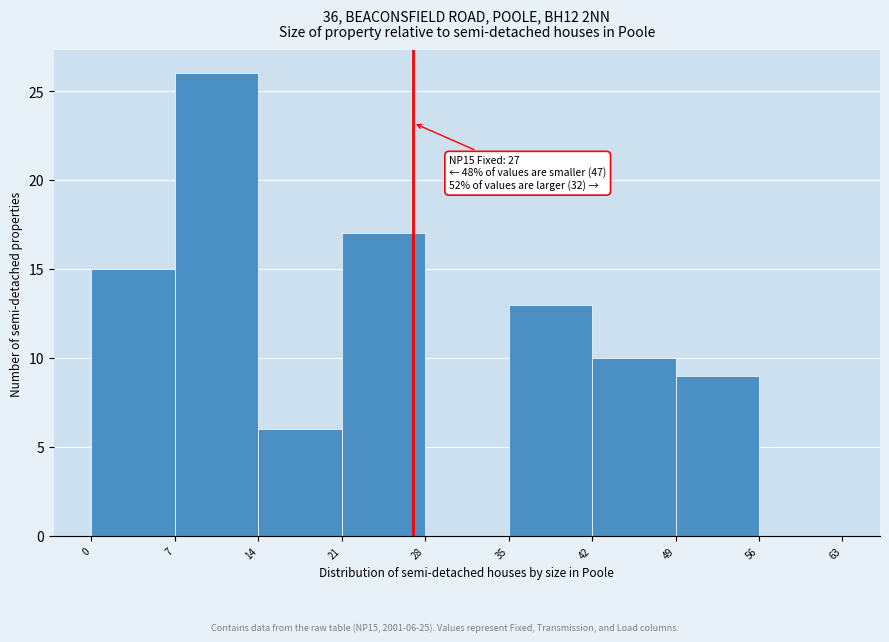

Which range on the x-axis has the tallest bar?

7 to 14